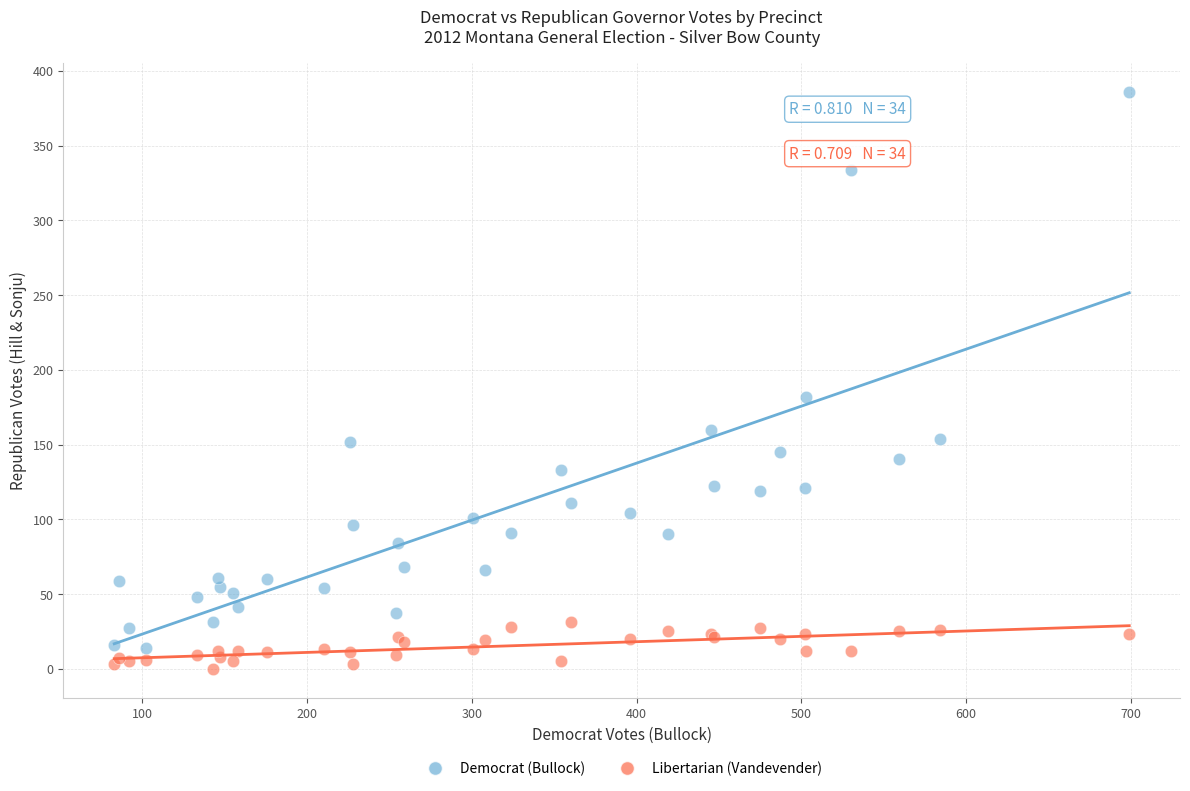

In the Democrat (Bullock) series, what Y value is closest to 200?

182